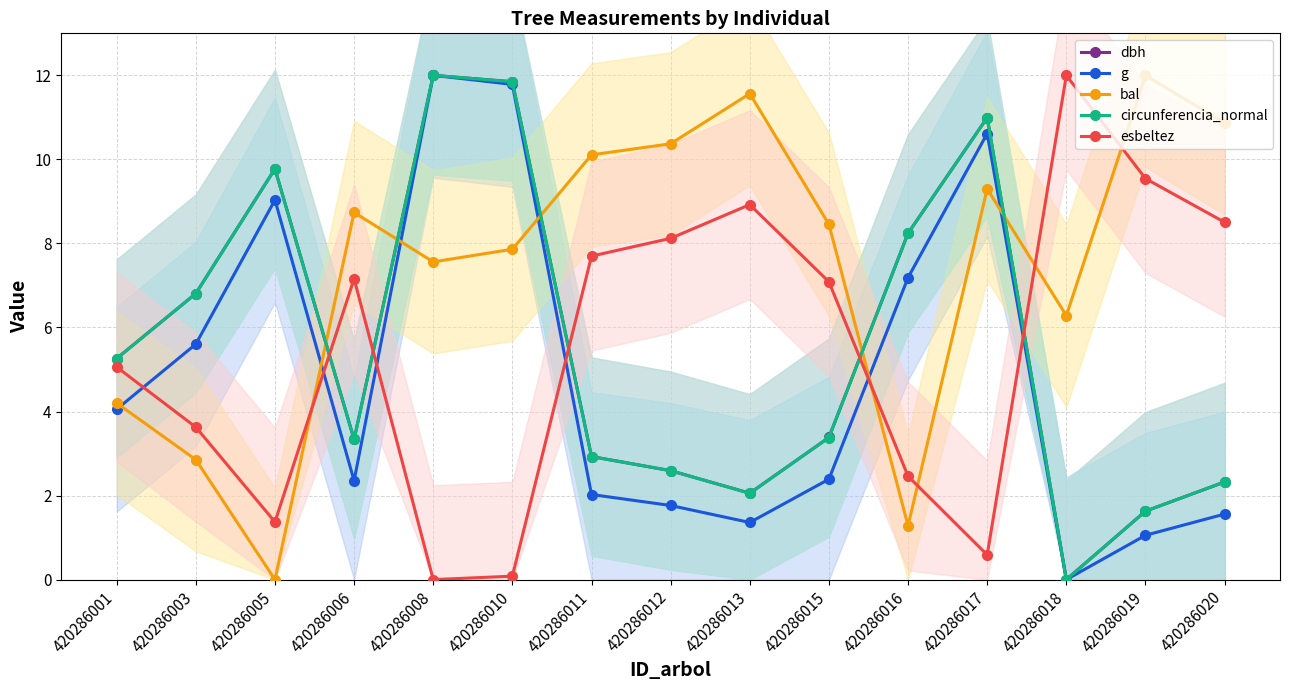

Reading left to right, transcribe all the data shown in this chart.

dbh: 420286001=5.3	420286003=6.8	420286005=9.8	420286006=3.3	420286008=12.0	420286010=11.8	420286011=2.9	420286012=2.6	420286013=2.1	420286015=3.4	420286016=8.2	420286017=11.0	420286018=0.0	420286019=1.6	420286020=2.3
g: 420286001=4.1	420286003=5.6	420286005=9.0	420286006=2.4	420286008=12.0	420286010=11.8	420286011=2.0	420286012=1.8	420286013=1.4	420286015=2.4	420286016=7.2	420286017=10.6	420286018=0.0	420286019=1.1	420286020=1.6
bal: 420286001=4.2	420286003=2.9	420286005=0.0	420286006=8.7	420286008=7.6	420286010=7.9	420286011=10.1	420286012=10.4	420286013=11.6	420286015=8.5	420286016=1.3	420286017=9.3	420286018=6.3	420286019=12.0	420286020=10.9
circunferencia_normal: 420286001=5.3	420286003=6.8	420286005=9.8	420286006=3.3	420286008=12.0	420286010=11.8	420286011=2.9	420286012=2.6	420286013=2.1	420286015=3.4	420286016=8.2	420286017=11.0	420286018=0.0	420286019=1.6	420286020=2.3
esbeltez: 420286001=5.1	420286003=3.6	420286005=1.4	420286006=7.2	420286008=0.0	420286010=0.1	420286011=7.7	420286012=8.1	420286013=8.9	420286015=7.1	420286016=2.5	420286017=0.6	420286018=12.0	420286019=9.5	420286020=8.5